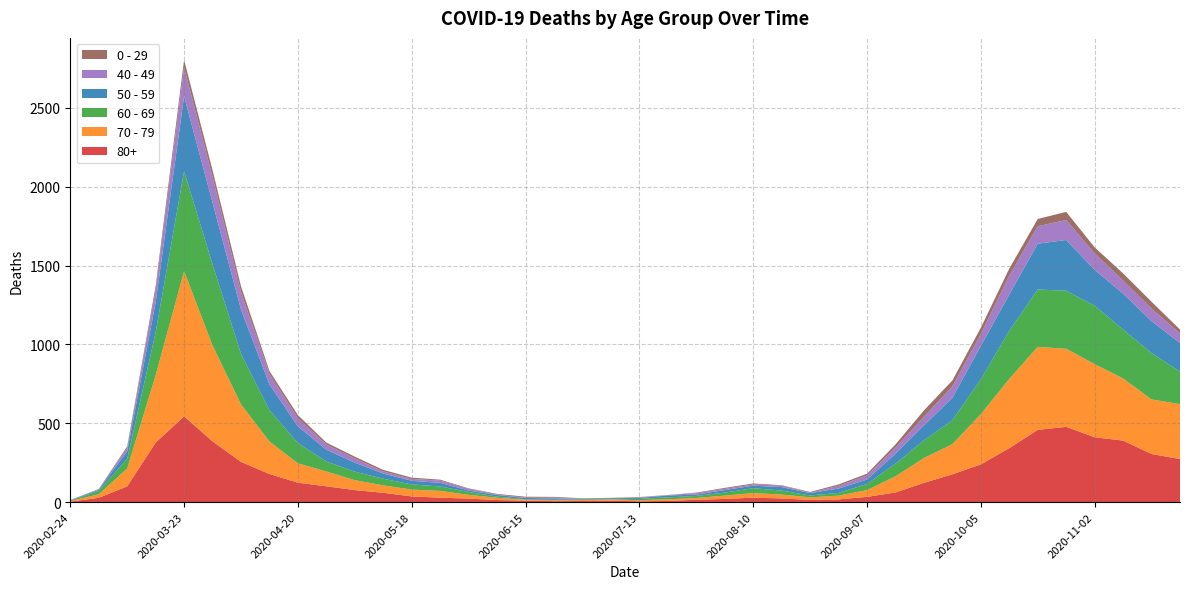

Reading left to right, what are all the values shown in this chart?

80+: 3	27	100	377	544	385	255	178	123	100	76	59	36	28	22	13	9	6	7	9	5	7	15	20	28	23	14	17	33	61	122	176	239	342	458	477	411	390	305	273
70 - 79: 4	22	113	427	920	608	365	206	123	94	63	47	43	43	24	14	6	5	5	8	7	11	11	21	29	25	16	24	43	102	157	191	318	439	526	495	464	394	346	348
60 - 69: 2	22	61	272	634	514	320	199	128	63	54	42	33	28	18	8	3	3	6	3	8	12	13	19	31	25	12	17	39	80	112	152	221	305	364	368	370	310	294	206
50 - 59: 3	7	48	190	475	392	281	163	106	75	57	33	23	23	9	10	8	9	3	5	6	12	8	16	16	22	15	28	28	64	95	142	212	230	290	322	227	228	202	182
40 - 49: 0	5	21	79	183	163	111	66	51	33	27	13	12	14	12	3	2	5	1	1	4	2	10	8	8	10	2	17	26	38	55	72	76	120	111	126	105	83	80	60
0 - 29: 1	0	10	25	47	42	36	19	20	12	11	10	8	6	2	4	6	5	2	1	2	1	3	6	6	2	5	9	11	20	40	38	39	44	46	52	38	45	43	25